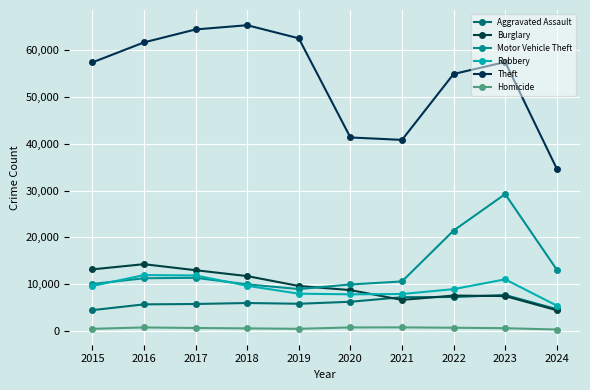

How many interior local peaks does the Burglary series have?

2